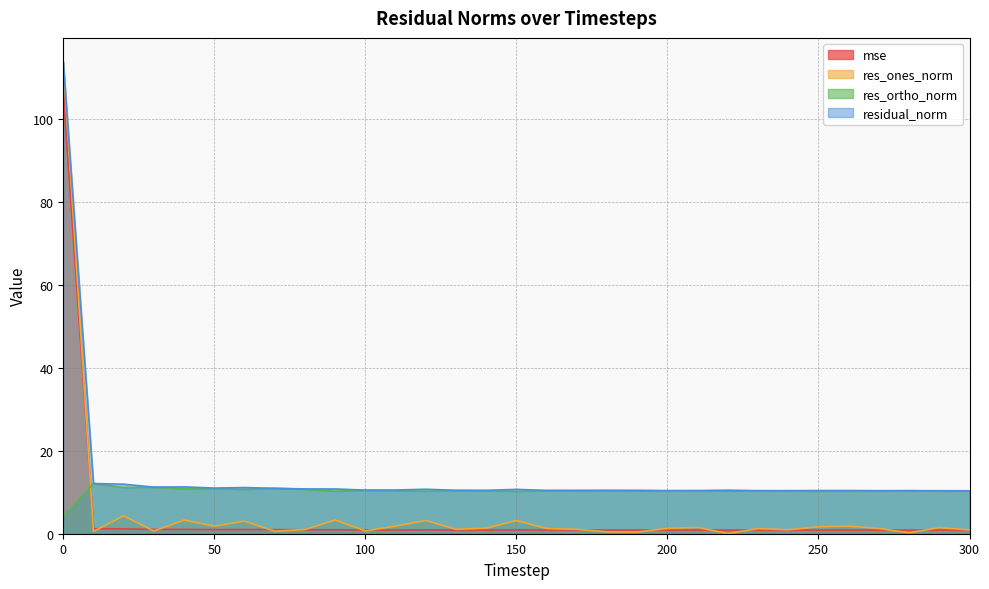

What is the difference between the second highest and second lowest values in the res_ortho_norm series?

1.0